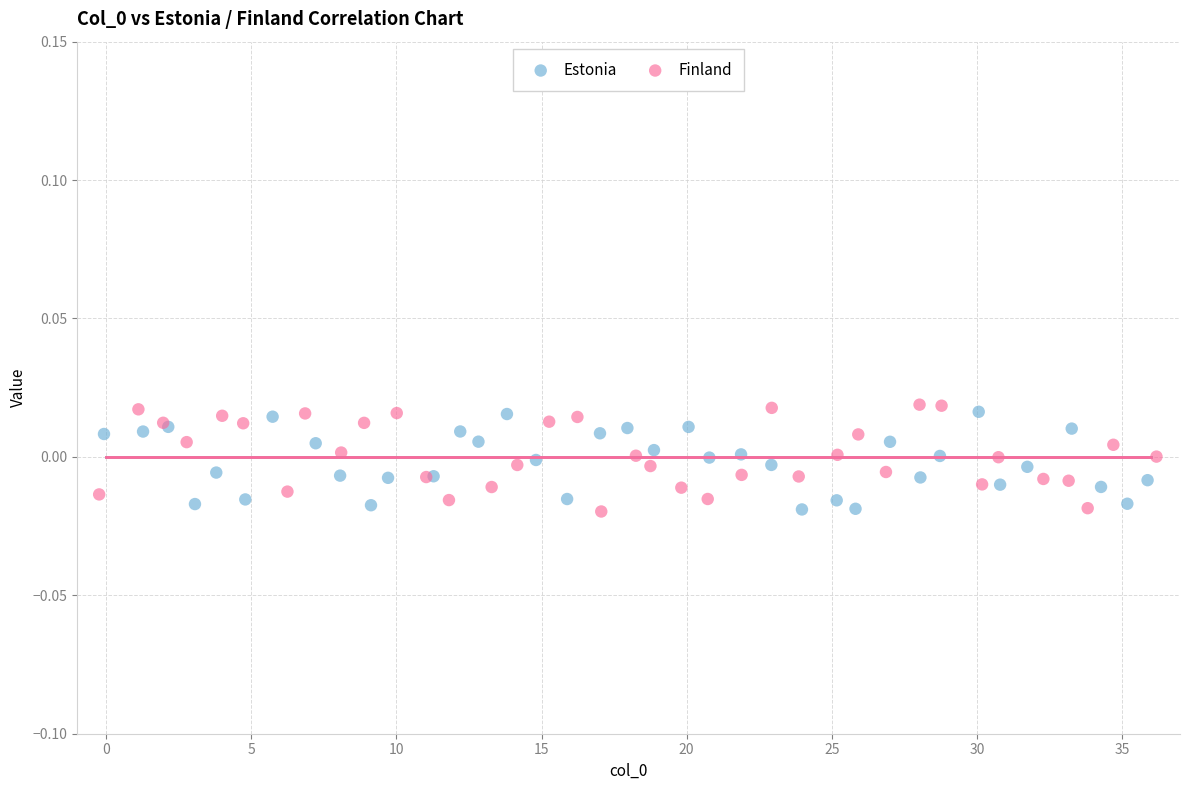

Which series contains the highest Y value?

Finland